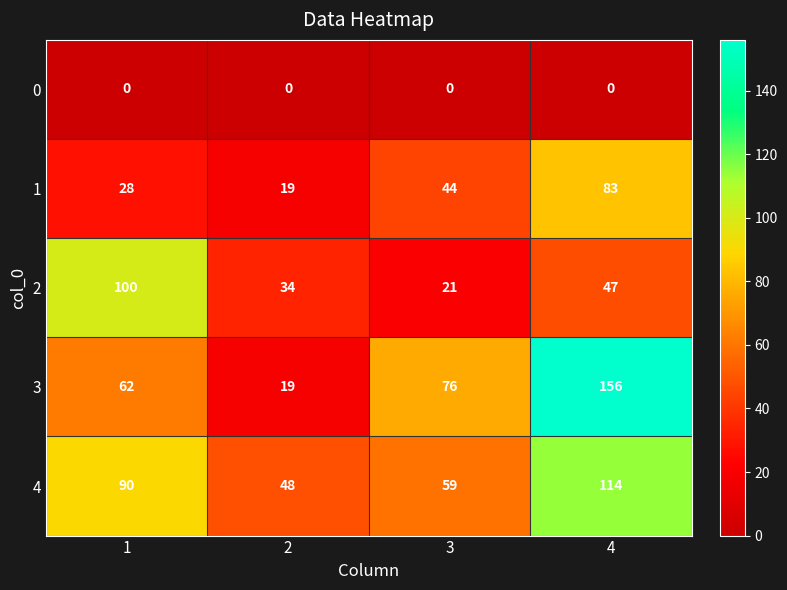

Reading left to right, list all the values displayed in this chart.

0: 0	0	0	0
1: 28	19	44	83
2: 100	34	21	47
3: 62	19	76	156
4: 90	48	59	114